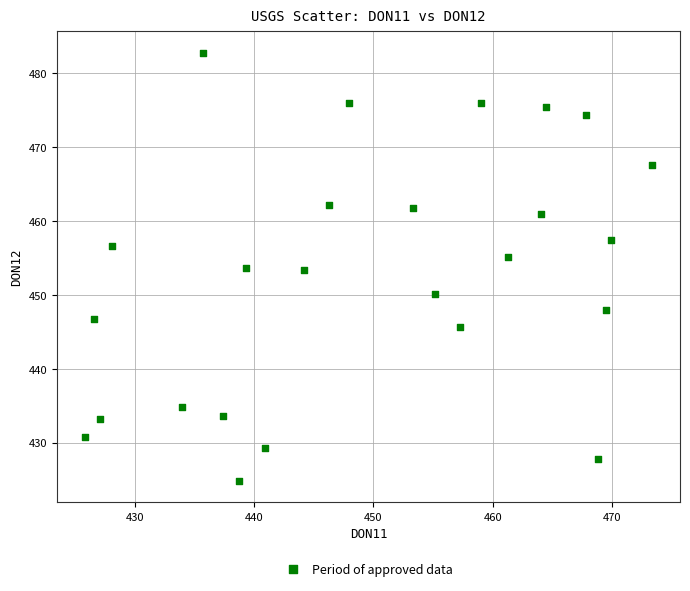

What is the range of Y values (max minus min)?

57.9